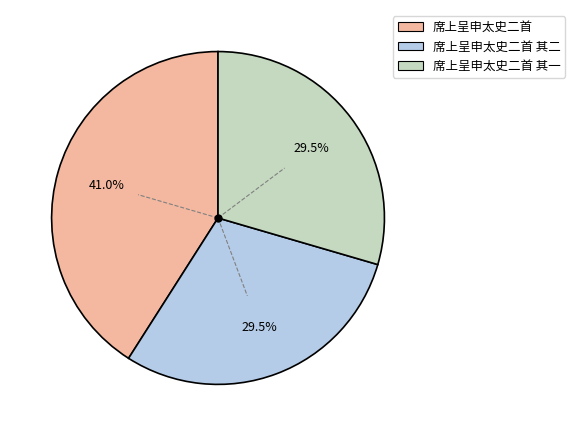

Is there a majority slice in this chart?

No